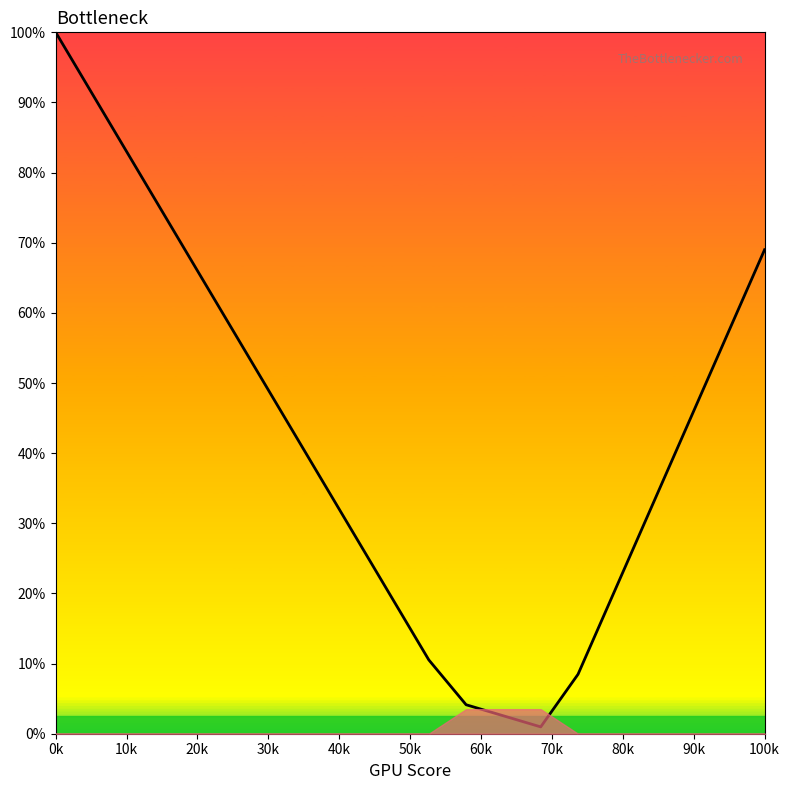

What is the difference between the maximum and minimum values?

99.0